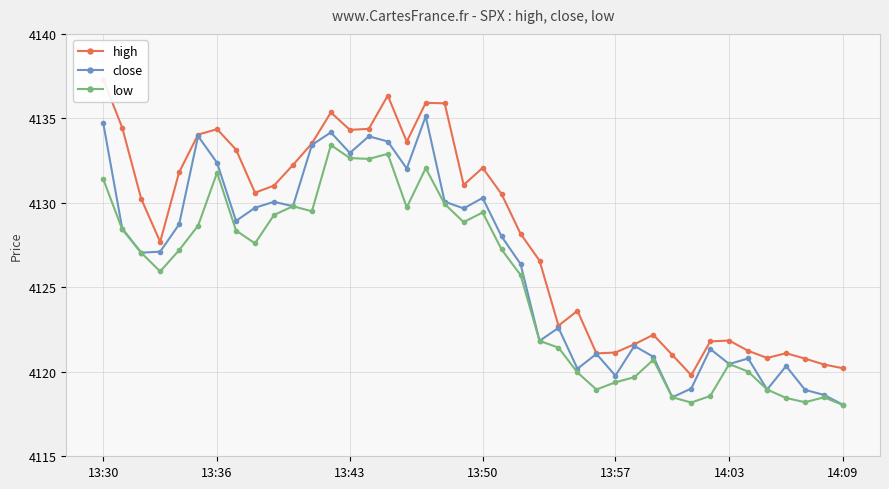

What is the highest value of the low series?

4133.4